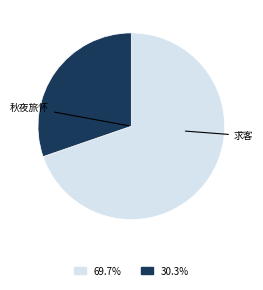

Is there a majority slice in this chart?

Yes